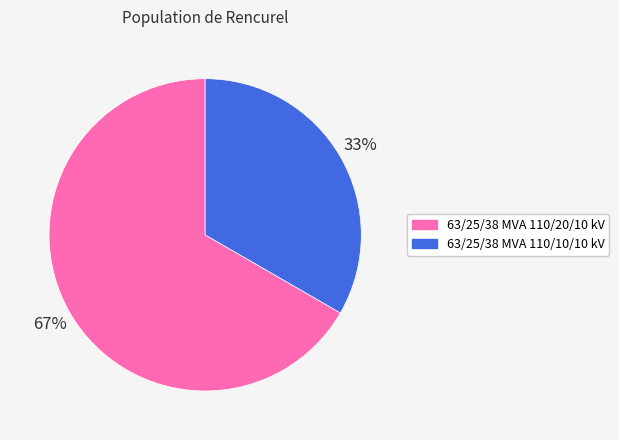

To the nearest percent, what is the combined percentage of 63/25/38 MVA 110/20/10 kV and 63/25/38 MVA 110/10/10 kV?

100%